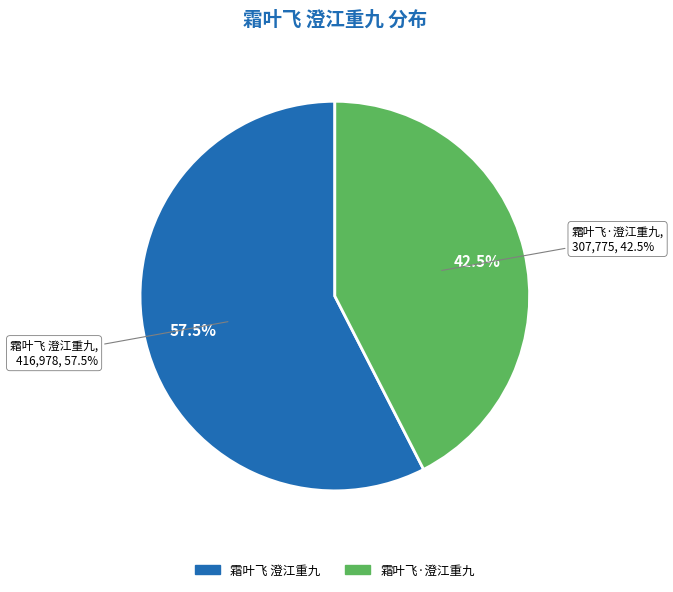

How much of the chart is everything except 霜叶飞 澄江重九?

42.5%